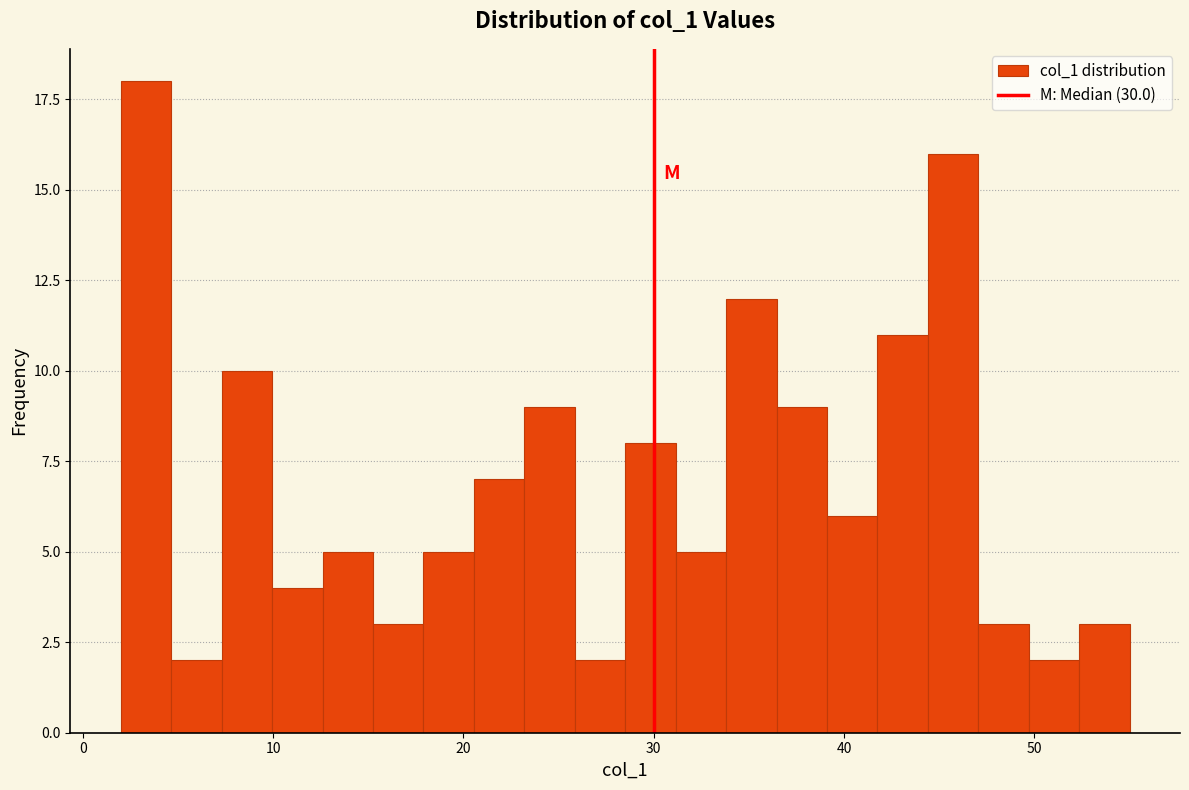

Around what value on the x-axis is the tallest bar? Give the approximate position of its centre, as read against the axis.

3